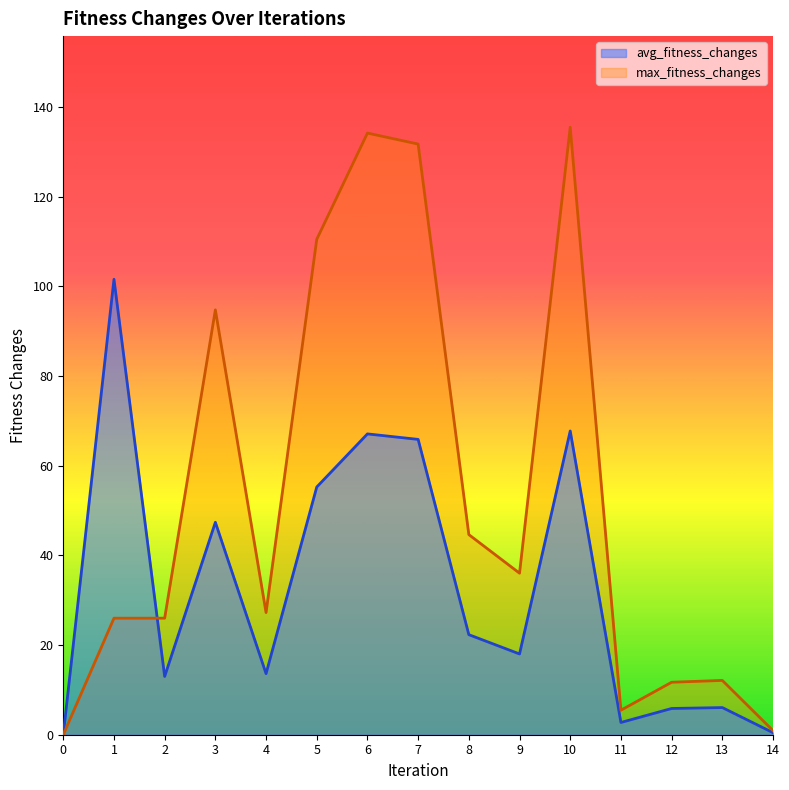

Rank the categories by max_fitness_changes value from highest to lowest.

10, 6, 7, 5, 3, 8, 9, 4, 1, 2, 13, 12, 11, 14, 0